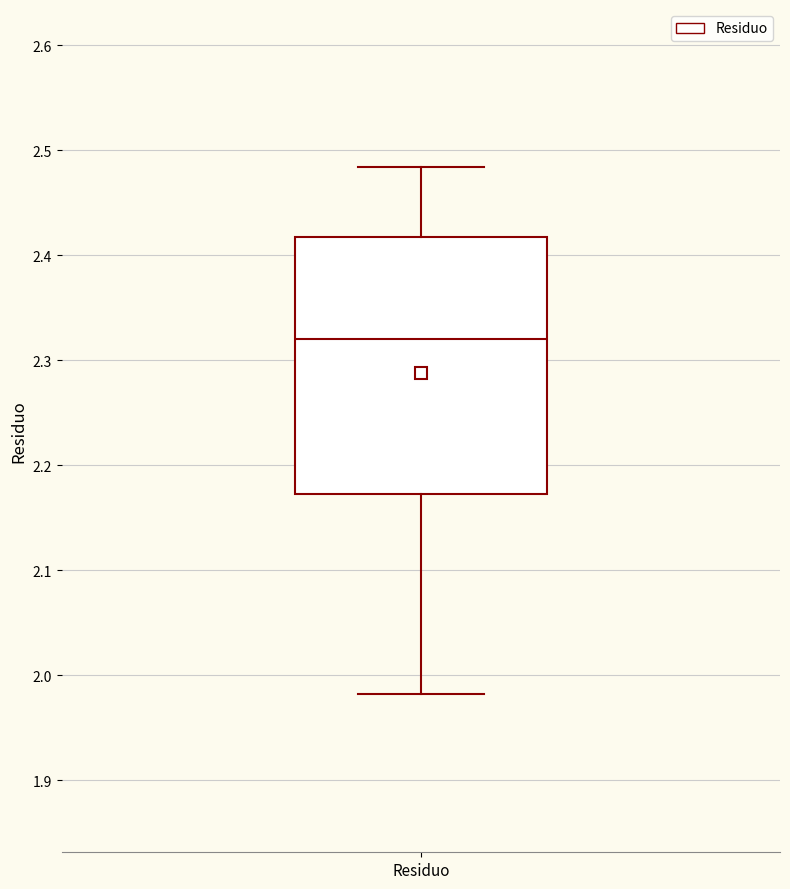

Where does the median line of the box for Residuo sit on the y-axis? The values are not printed on the chart, so give them approximately, as read against the axis.

2.32